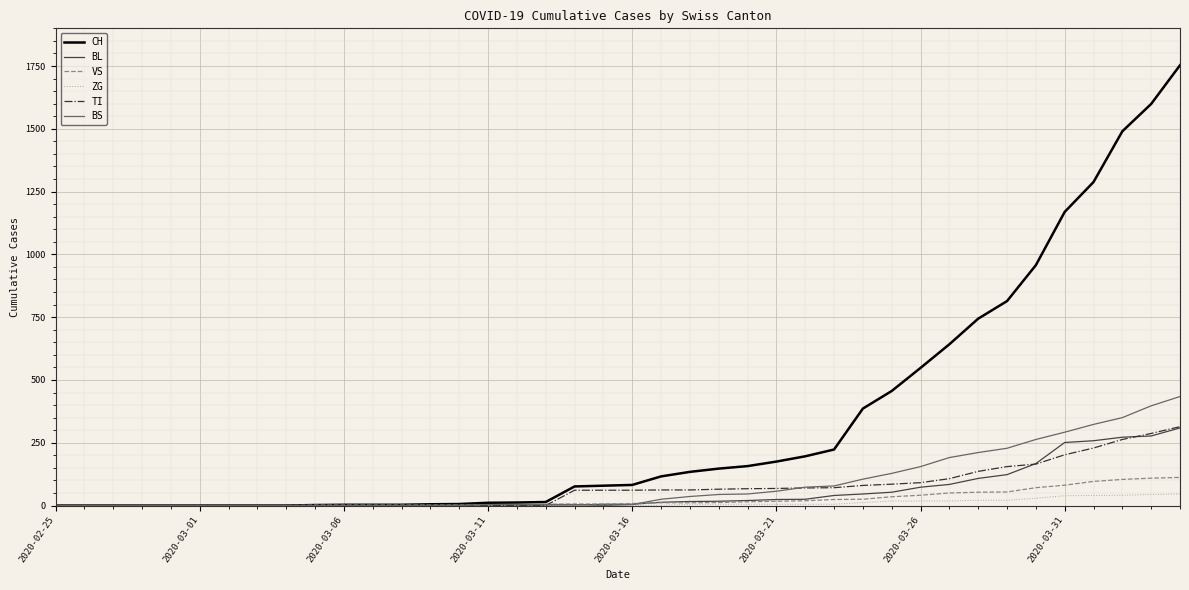

Which series has the widest spread of values?

CH